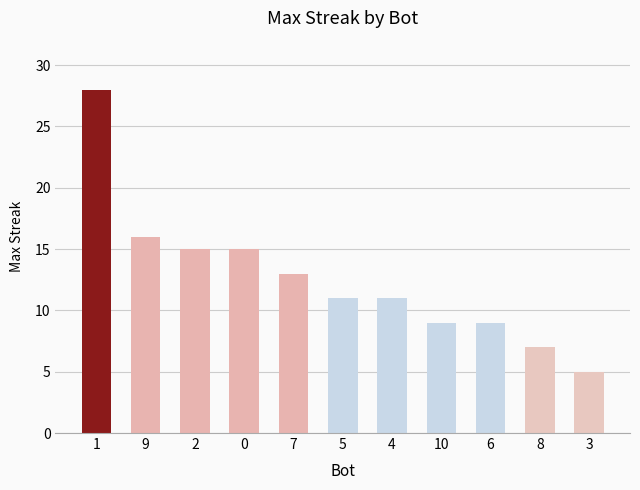

What is the difference between the maximum and second lowest values?

21